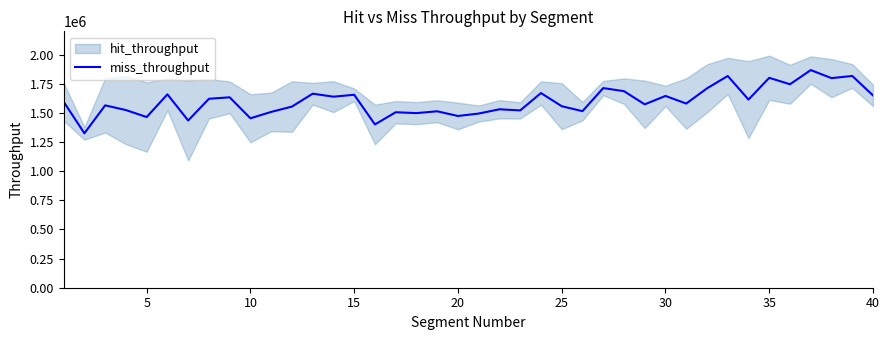

The value of miss_throughput at 40 is 1650049.6. True or false?

True